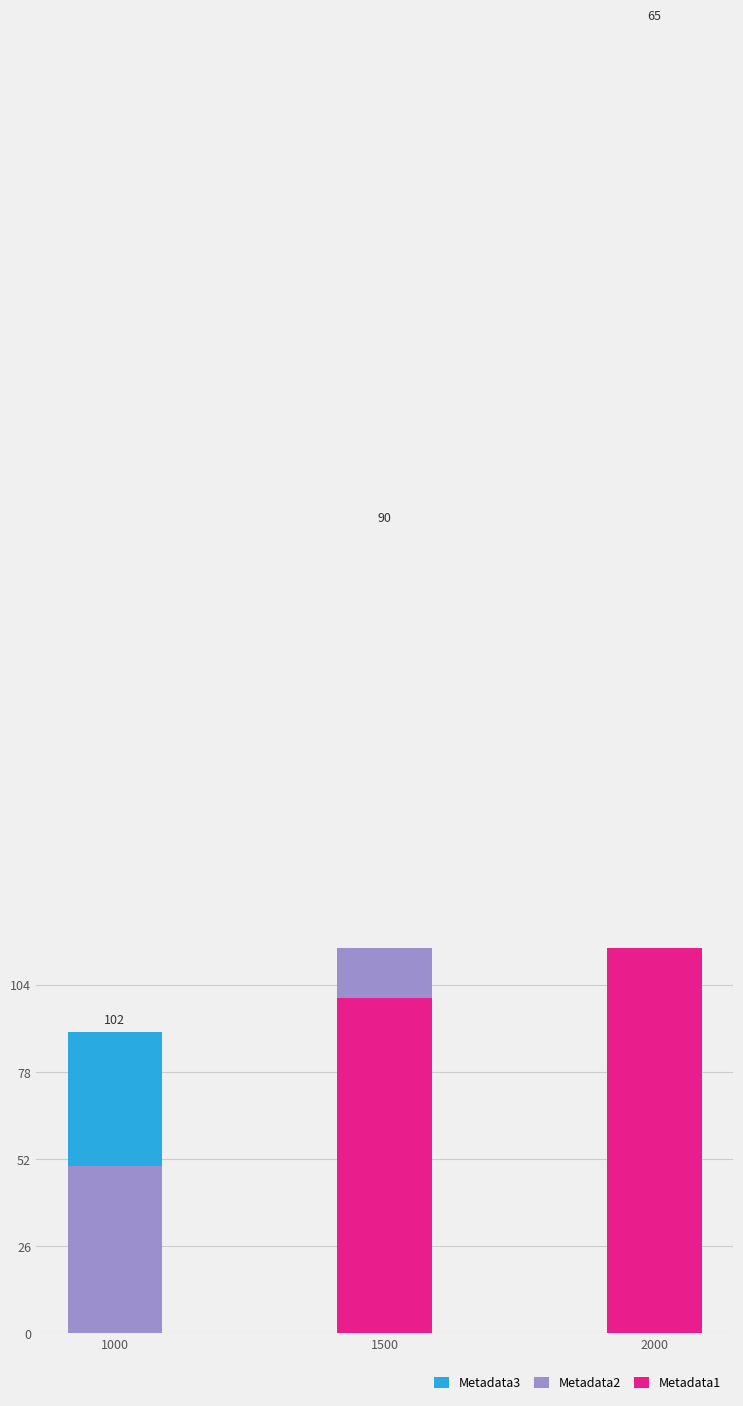

Which has a higher value, 1000 or 2000?

2000